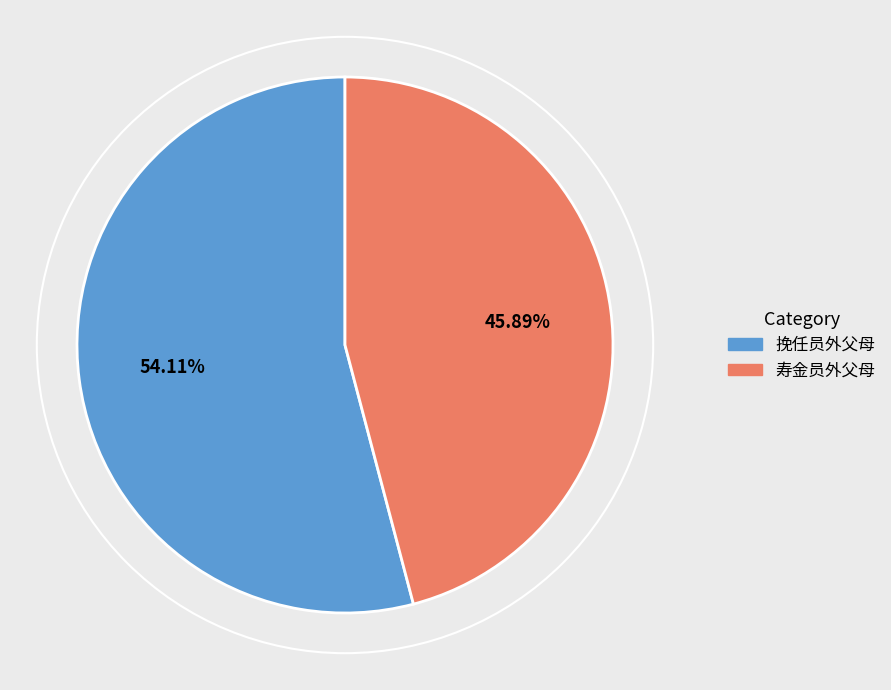

Which category has the smallest portion of the pie?

寿金员外父母